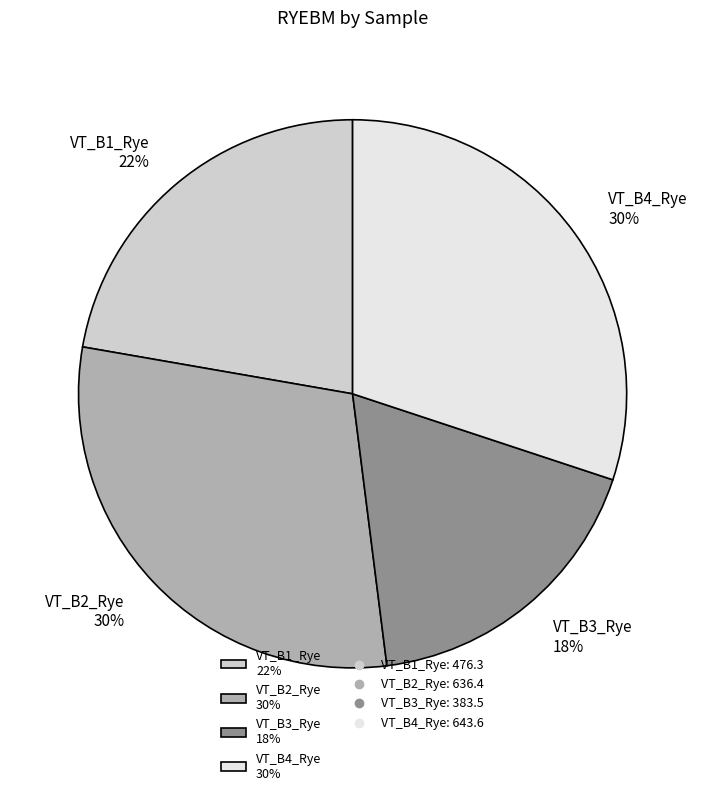

Which has a higher value, VT_B3_Rye or VT_B1_Rye?

VT_B1_Rye